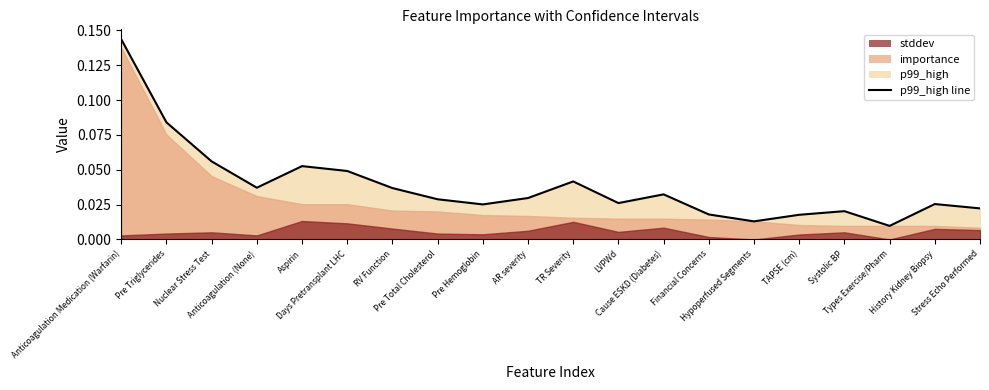

The value at TR Severity is 0.0. True or false?

True